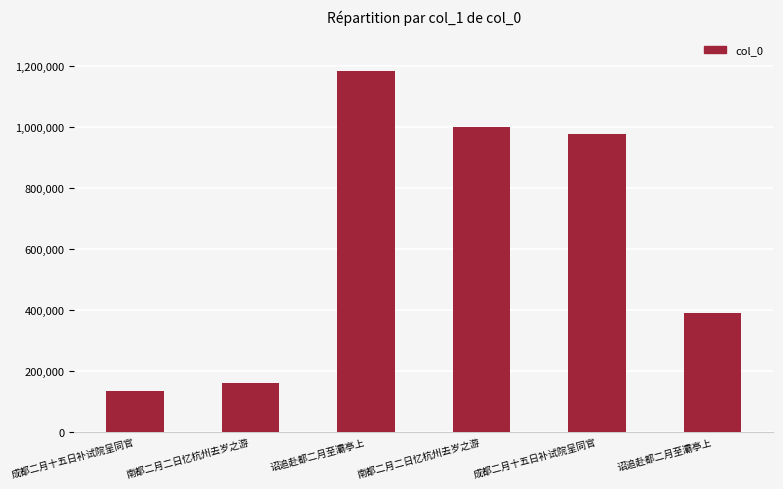

True or false: the data shows 387941 at 诏追赴都二月至灞亭上.

True